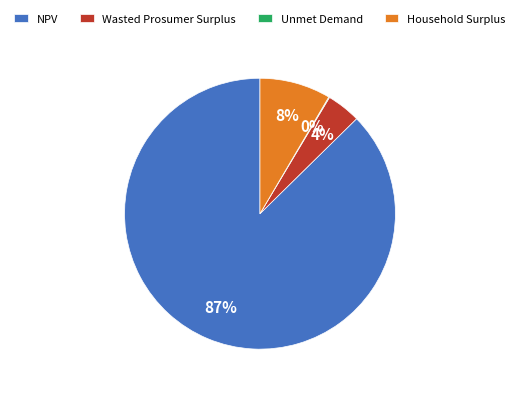

The Wasted Prosumer Surplus slice represents 4% of the pie. True or false?

True